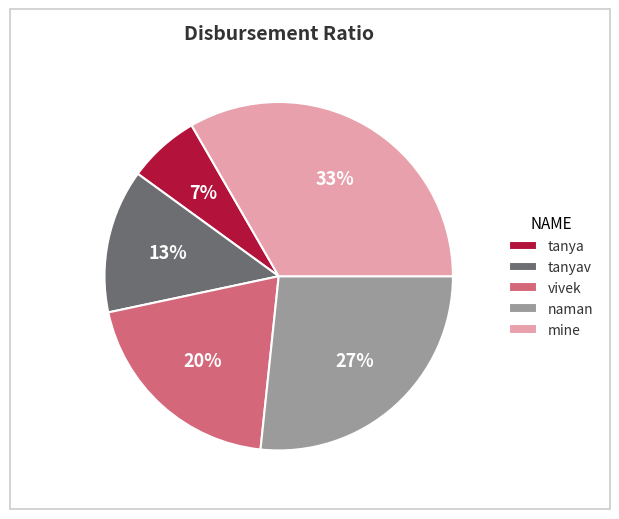

Rank the categories by value from lowest to highest.

tanya, tanyav, vivek, naman, mine